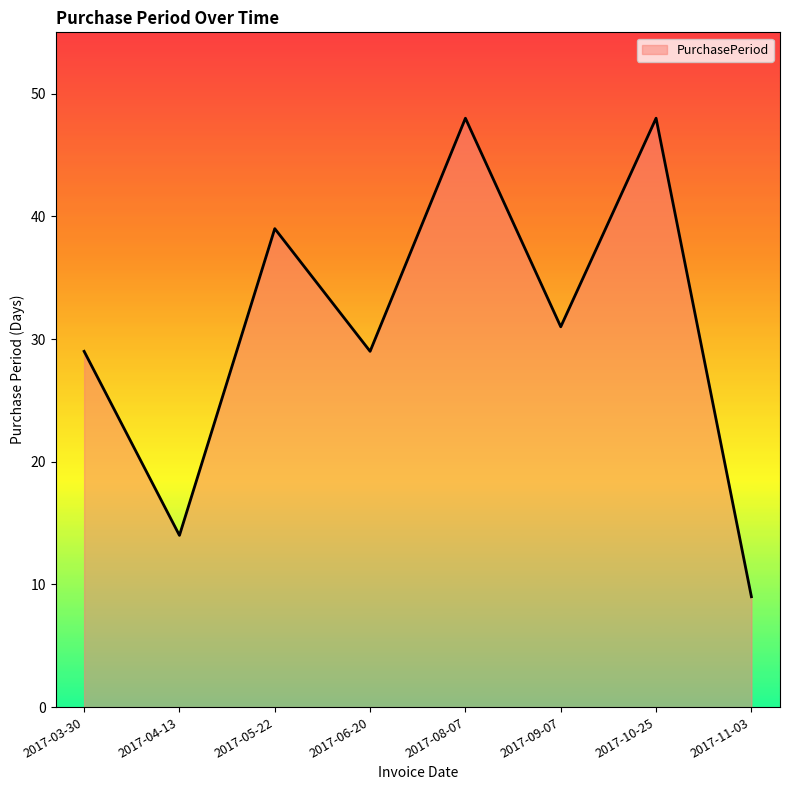

Which category has the lowest value across all series?

2017-11-03